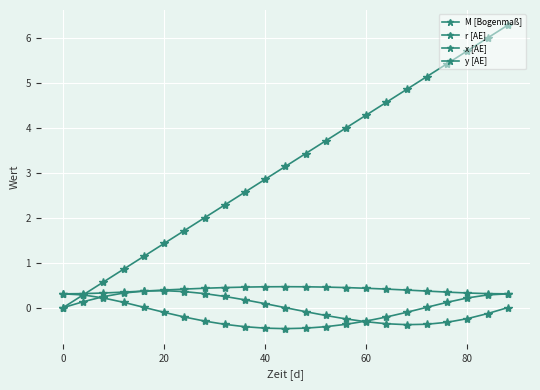

Which series has the largest total across all categories?

M [Bogenmaß]